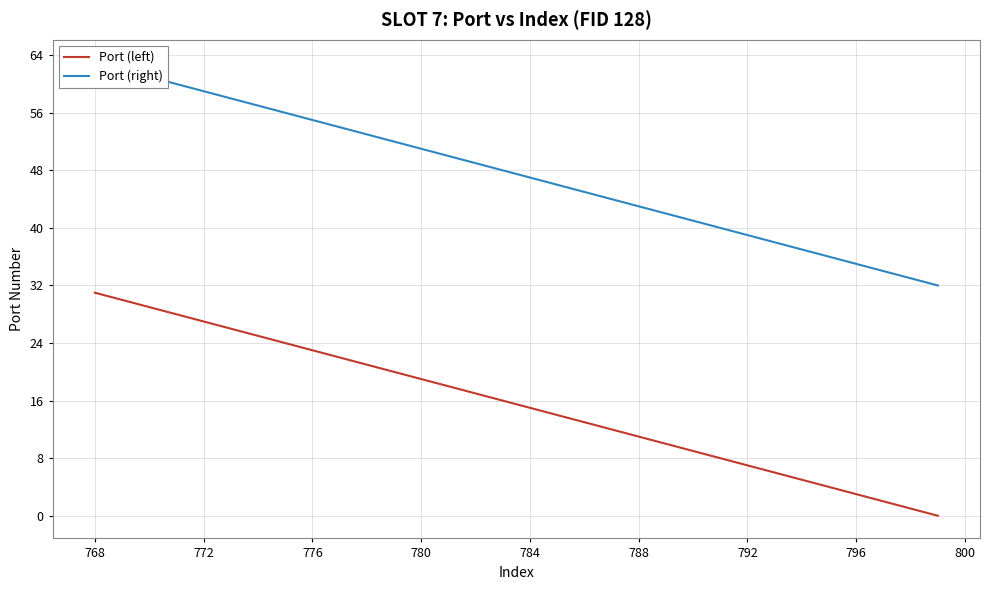

Which category has the highest value in the Port (left) series?

768